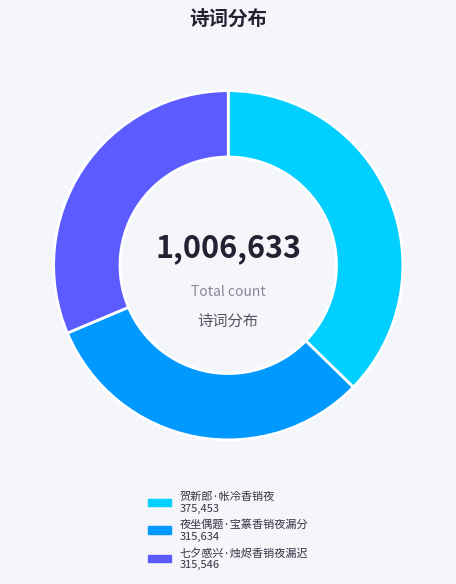

Which category has the biggest portion of the pie?

贺新郎·帐冷香销夜